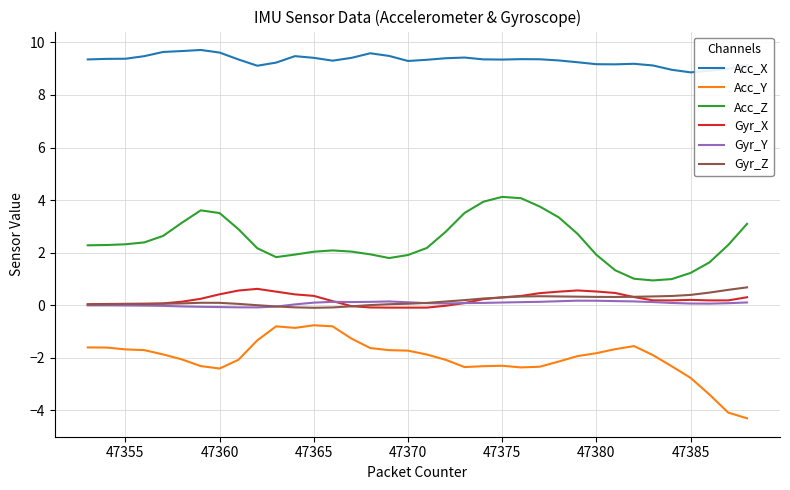

True or false: Acc_X and Gyr_Y cross at least once.

False